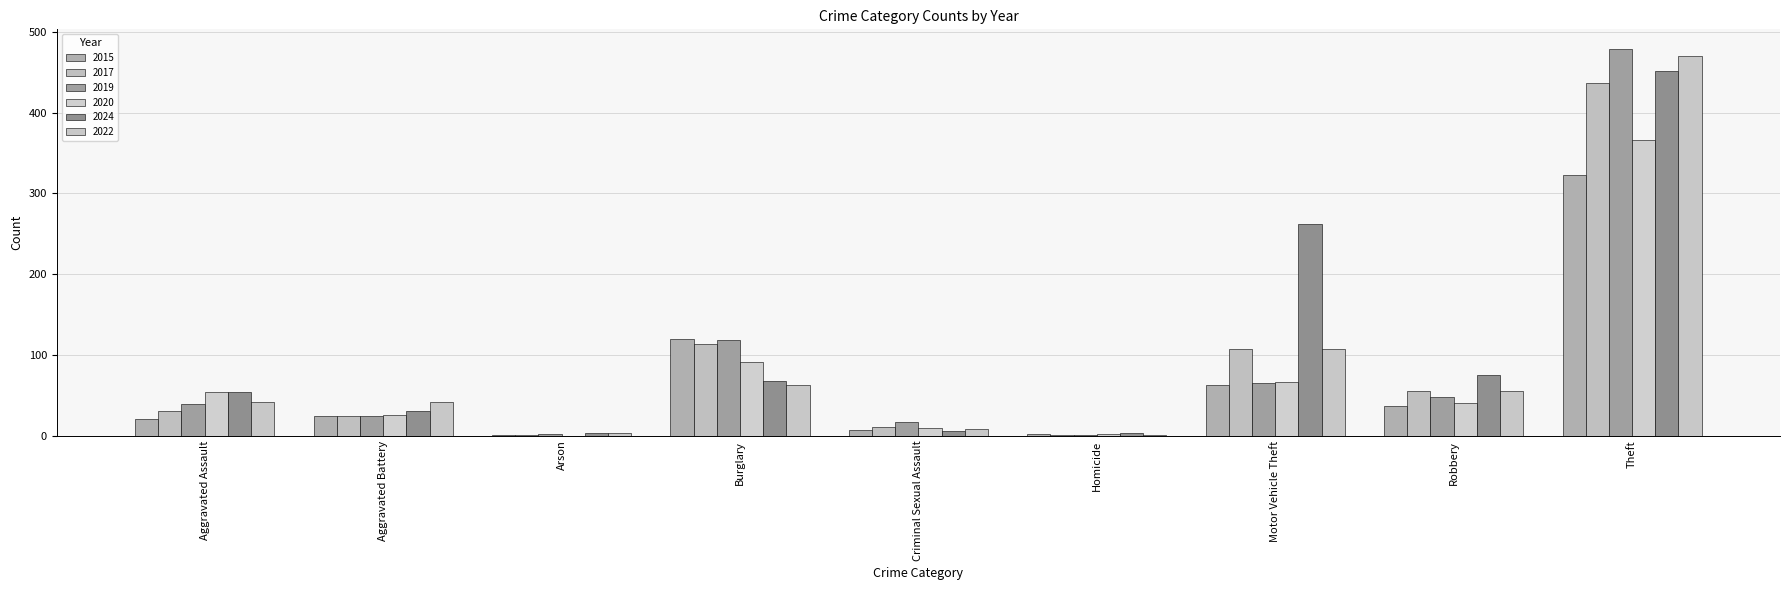

Which series has the largest total across all categories?

2024